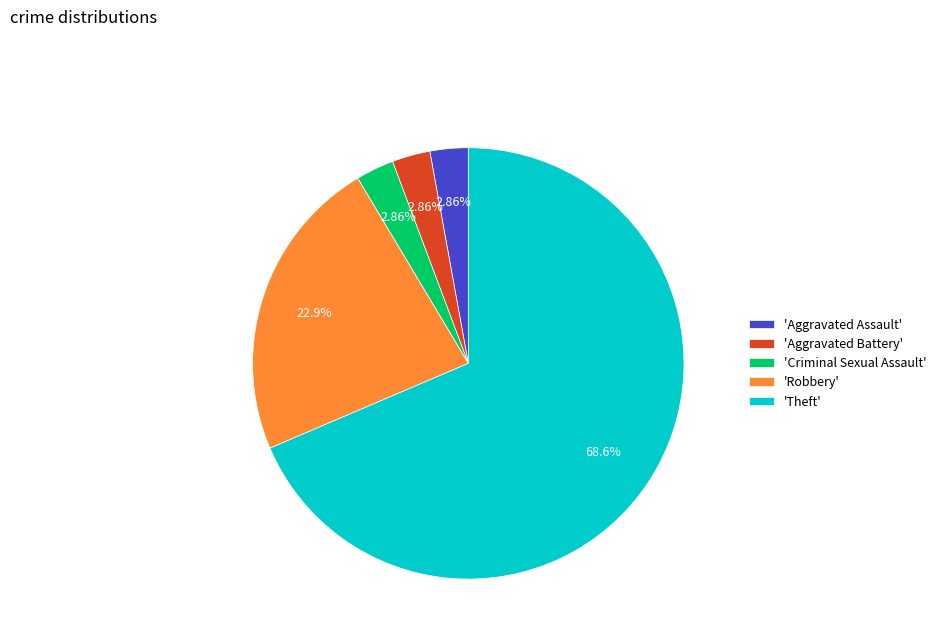

Between 'Theft' and 'Robbery', which is larger?

'Theft'